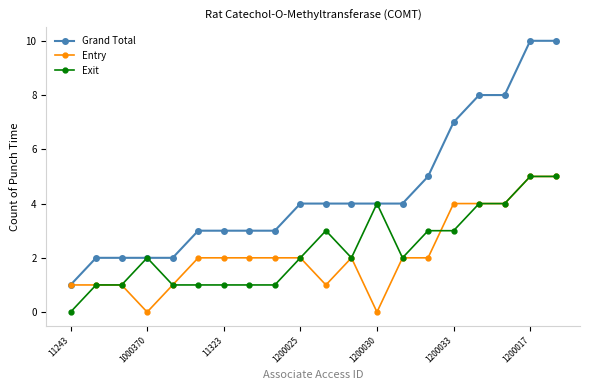

Which series has the largest range (max minus min)?

Grand Total